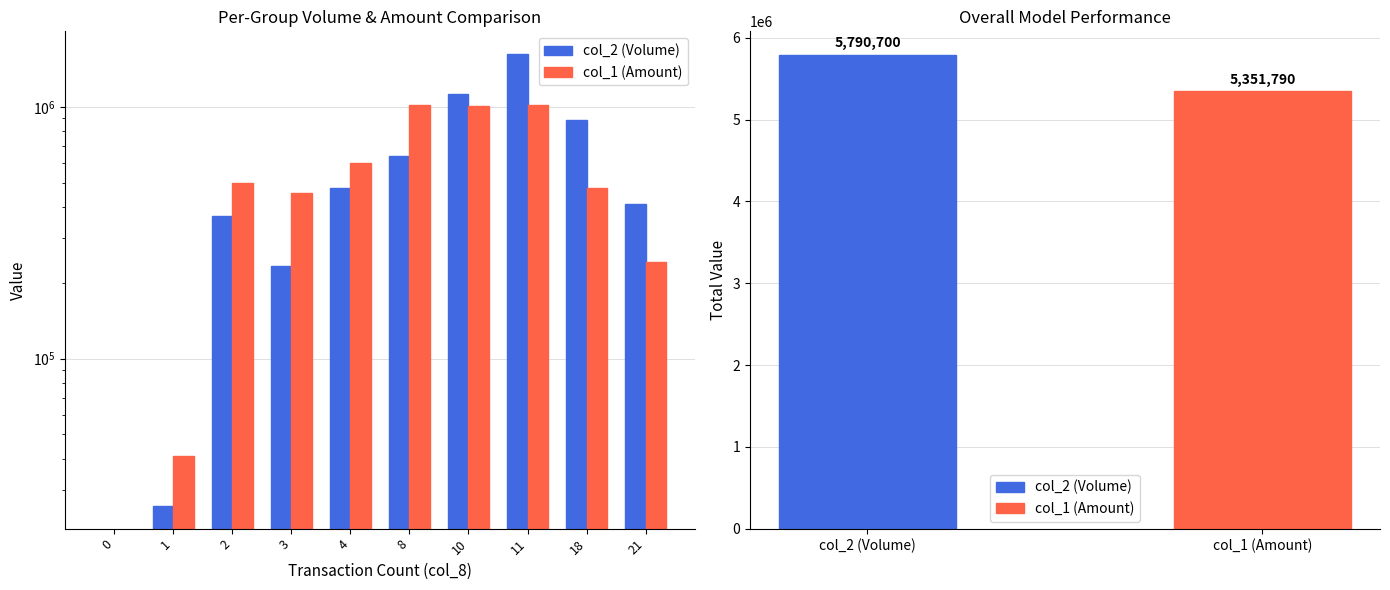

Which has a higher value, 2 or 4?

4